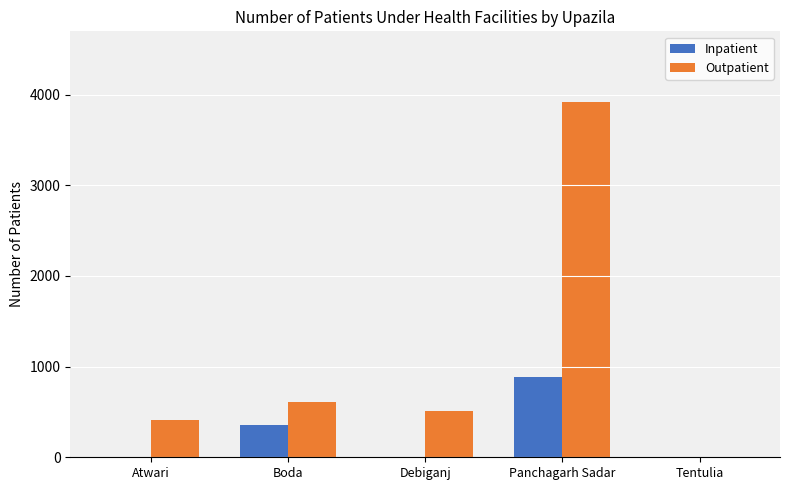

What is the sum of all Inpatient values?

1240